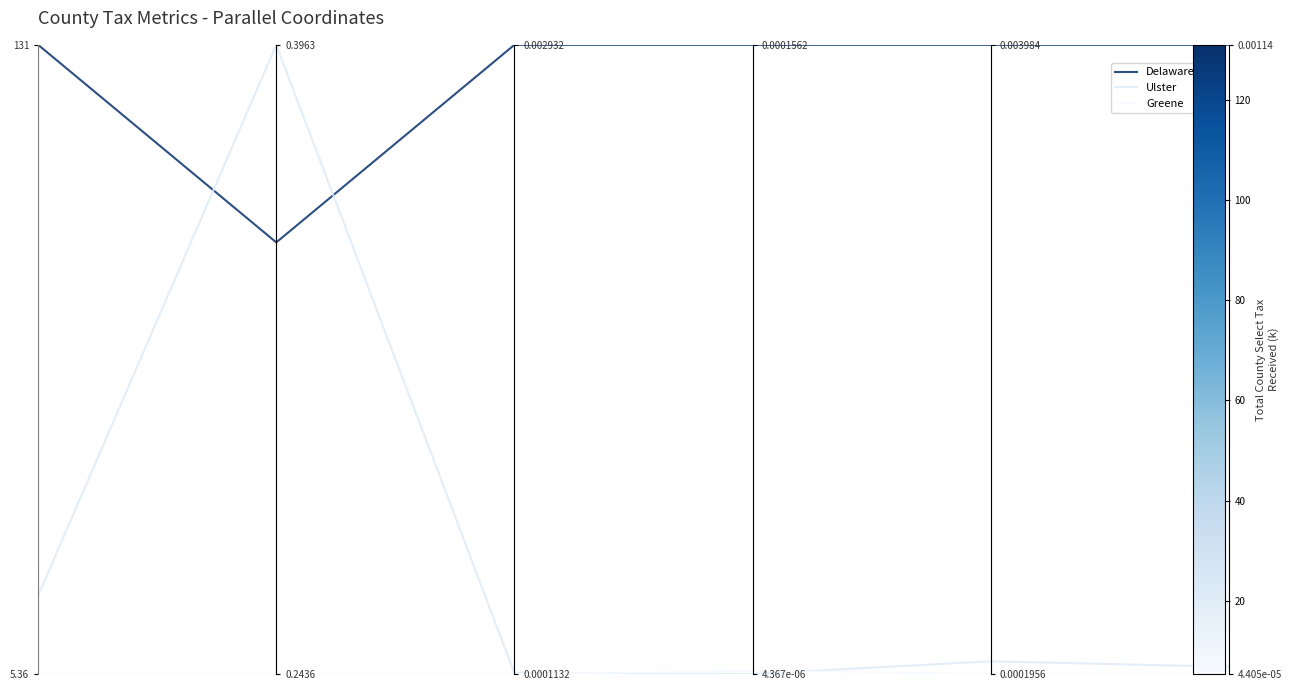

How many lines are shown in the chart?

3